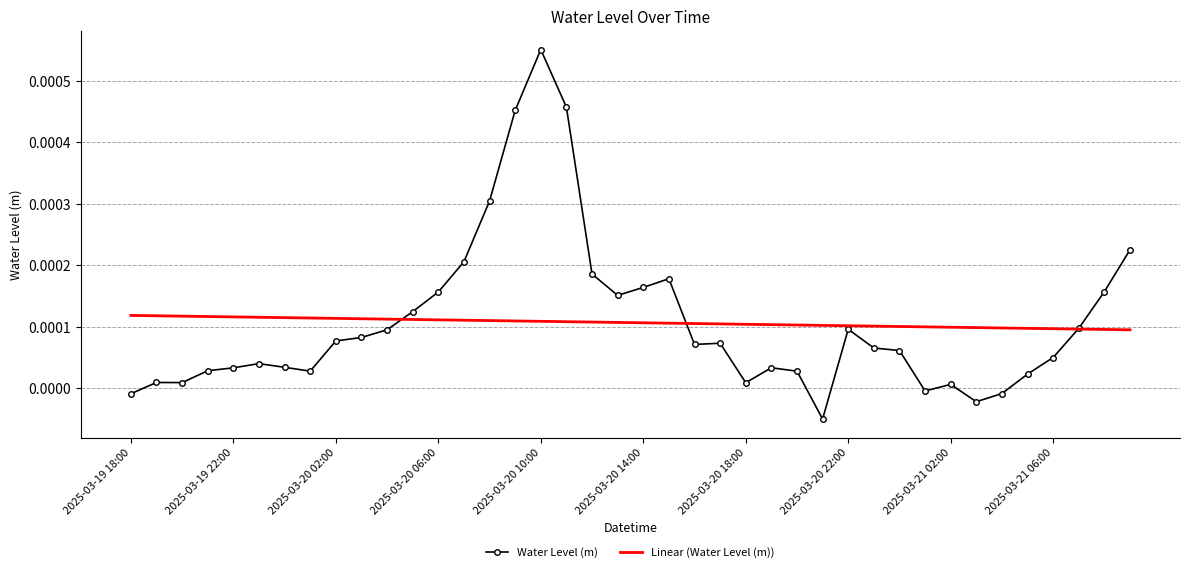

Which series has the widest spread of values?

Water Level (m)